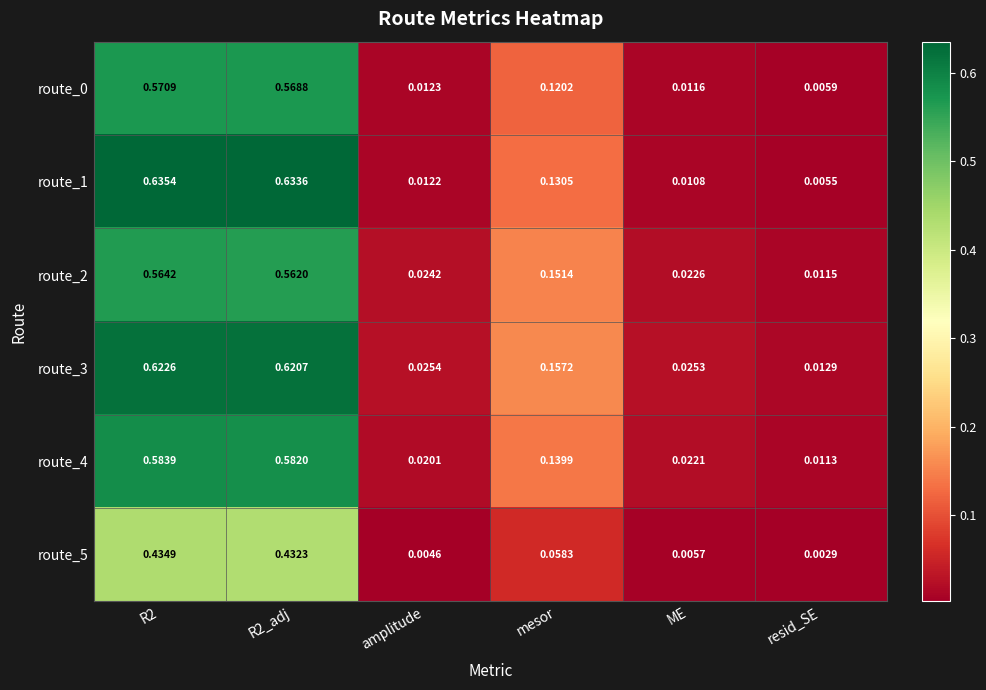

At which label does route_3 reach its minimum?

resid_SE